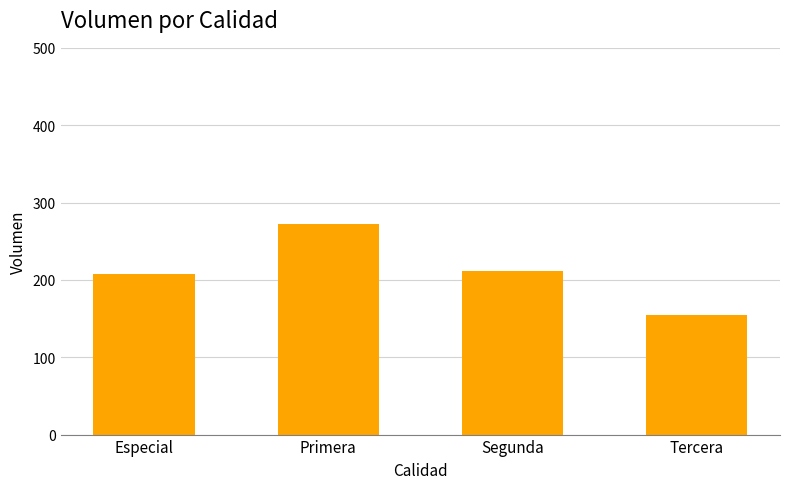

What is the difference between the maximum and minimum values?

117.8